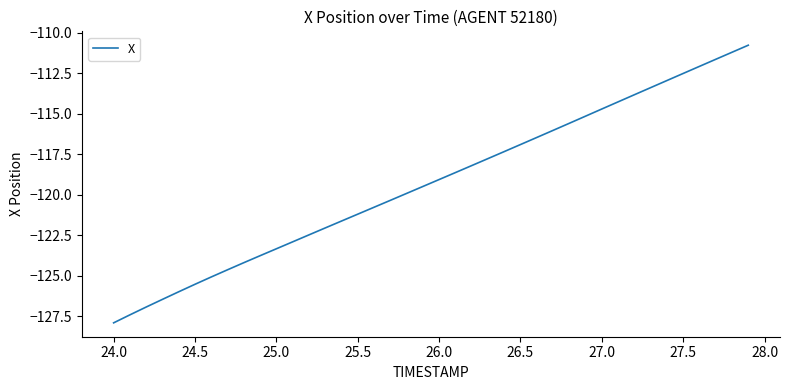

True or false: the data has more than 1 interior local peaks.

False